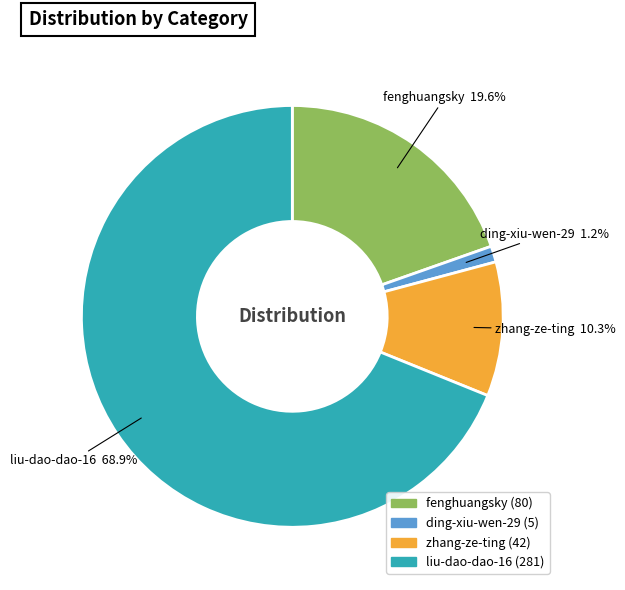

Is it true that fenghuangsky is 20% of the pie?

True